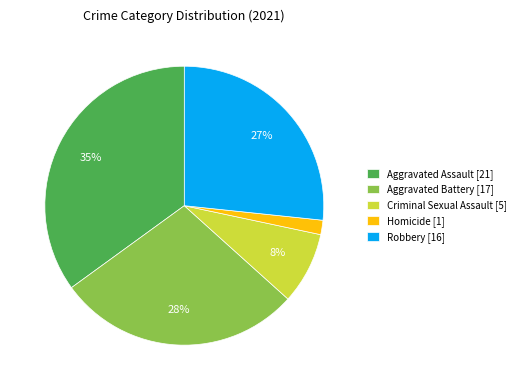

Combined, do Aggravated Battery [17] and Aggravated Assault [21] account for over 50%?

Yes